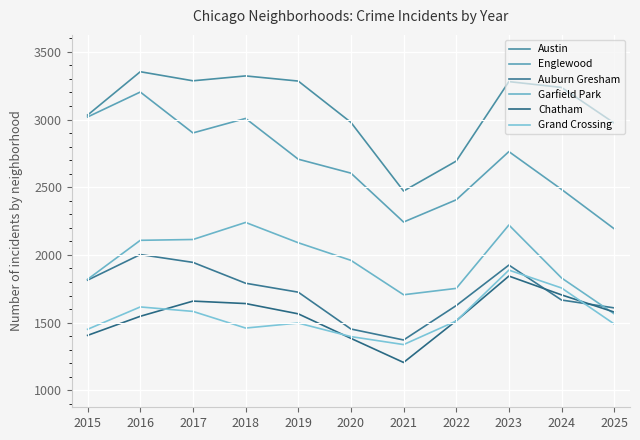

Which series ends up on top after the final intersection of Auburn Gresham and Grand Crossing?

Auburn Gresham